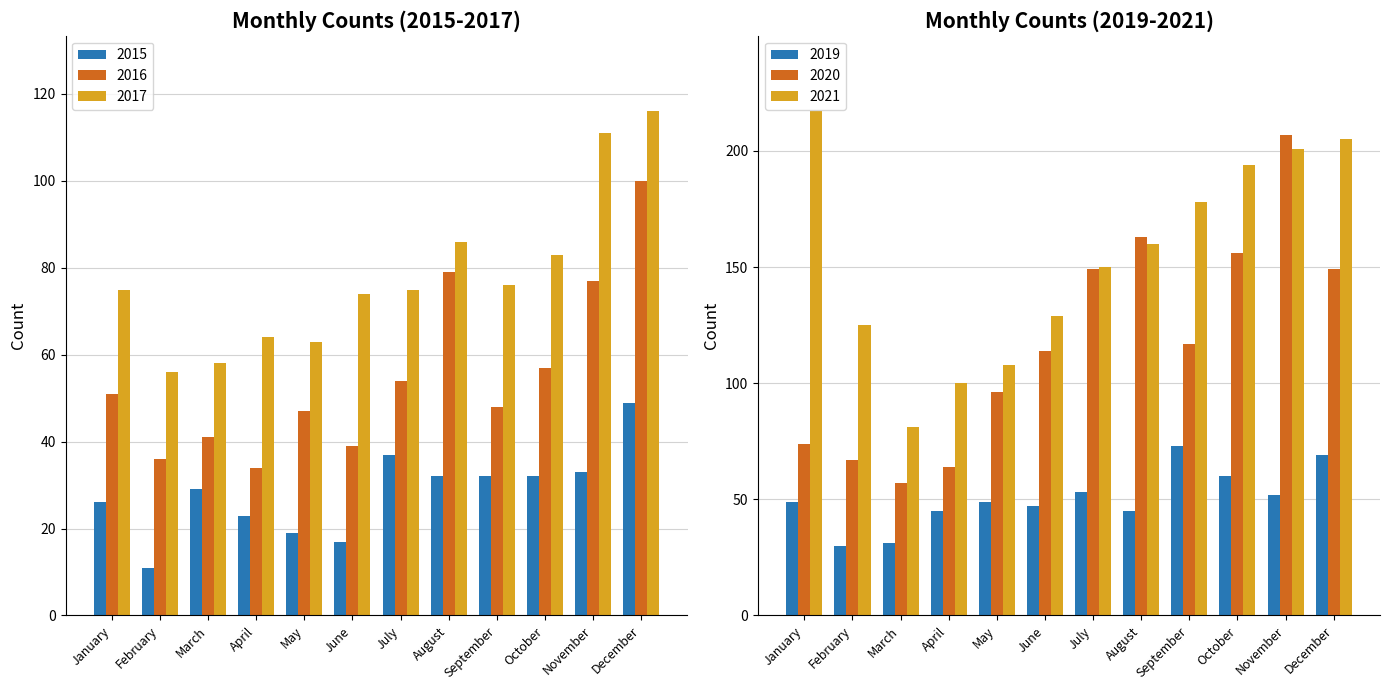

List the labels in order of 2016 value, smallest first.

April, February, June, March, May, September, January, July, October, November, August, December